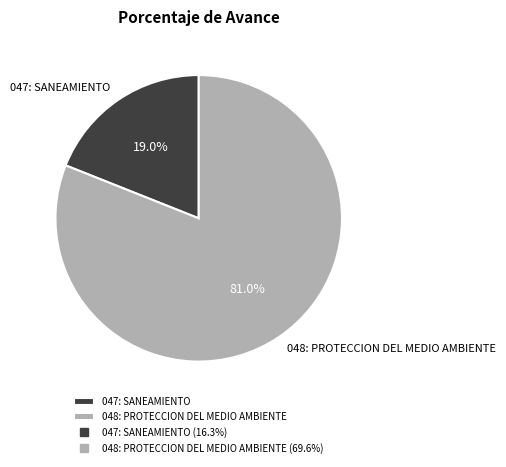

What is the smallest slice in the pie chart?

047: SANEAMIENTO